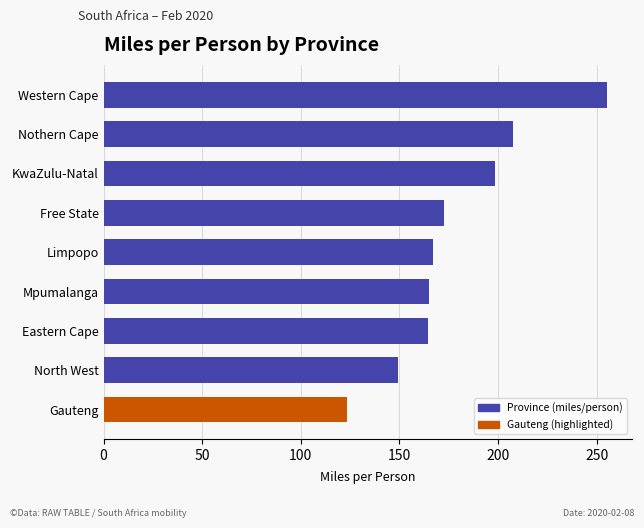

What is the change in value from Eastern Cape to Nothern Cape?

+43.2